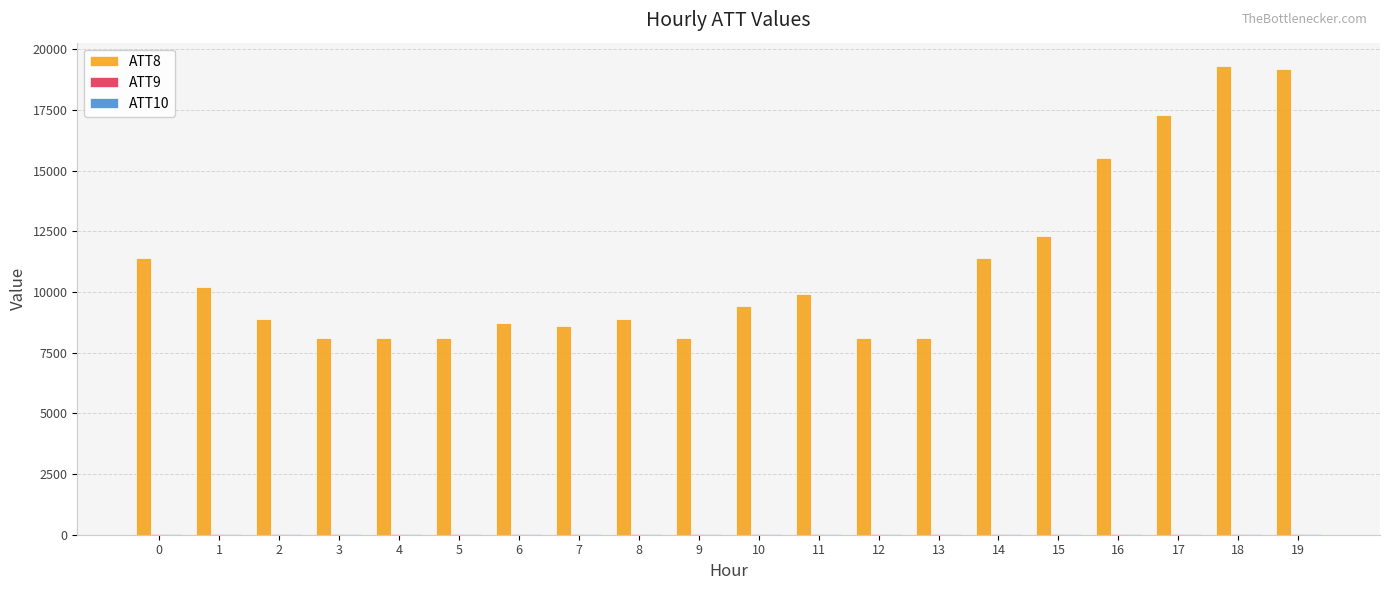

The value of ATT8 at 9 is 8100.0. True or false?

True